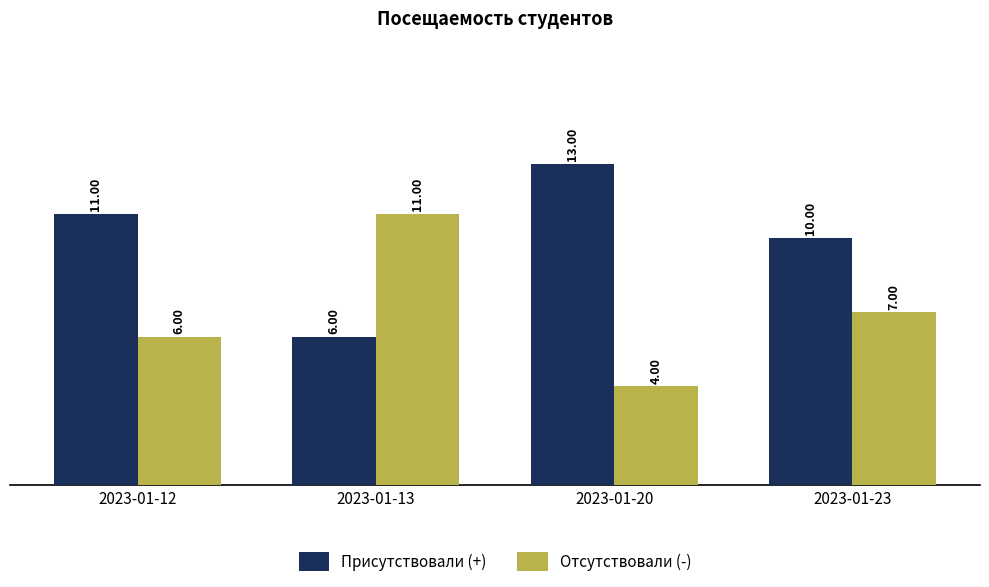

How many categories are shown in the chart?

4